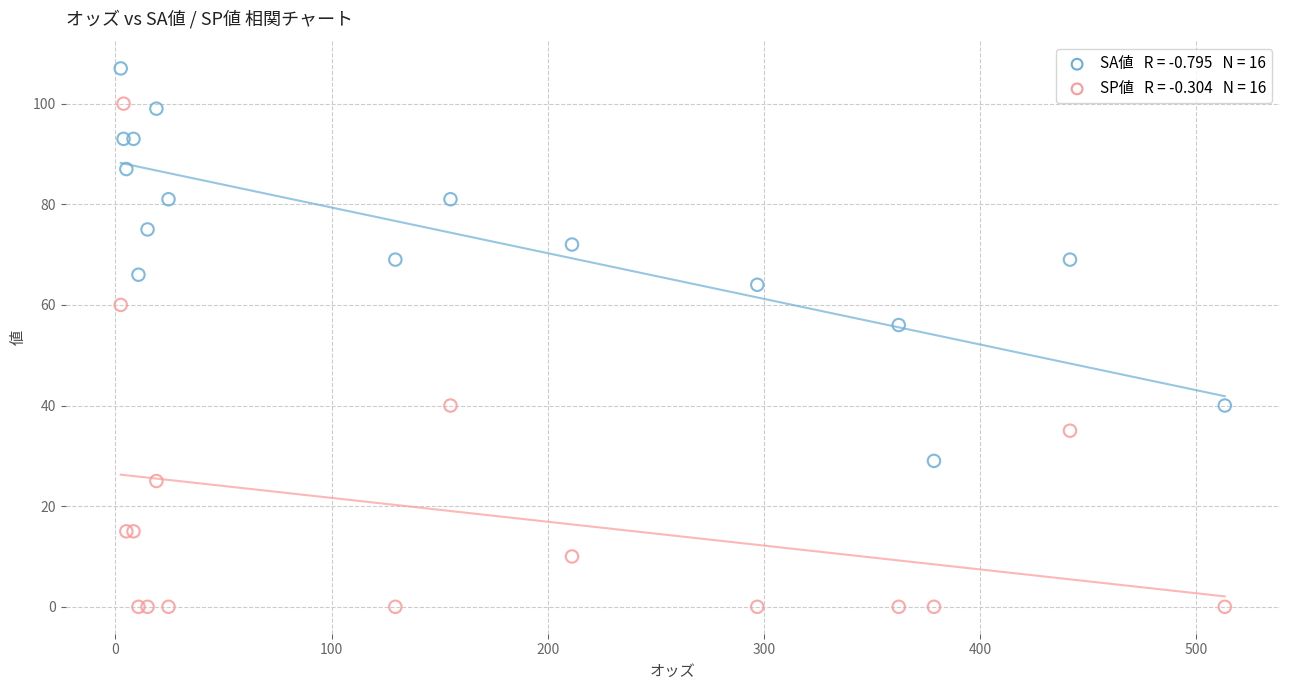

Across all series, what Y value is closest to 53?

56